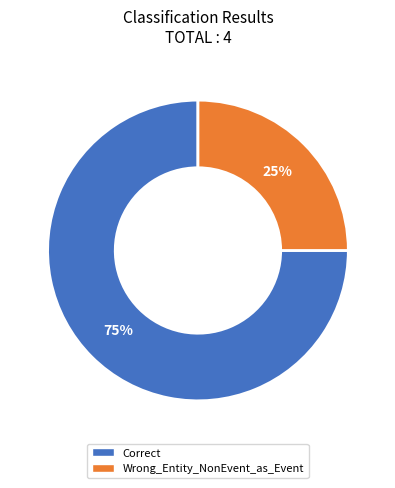

The Wrong_Entity_NonEvent_as_Event slice represents 25% of the pie. True or false?

True